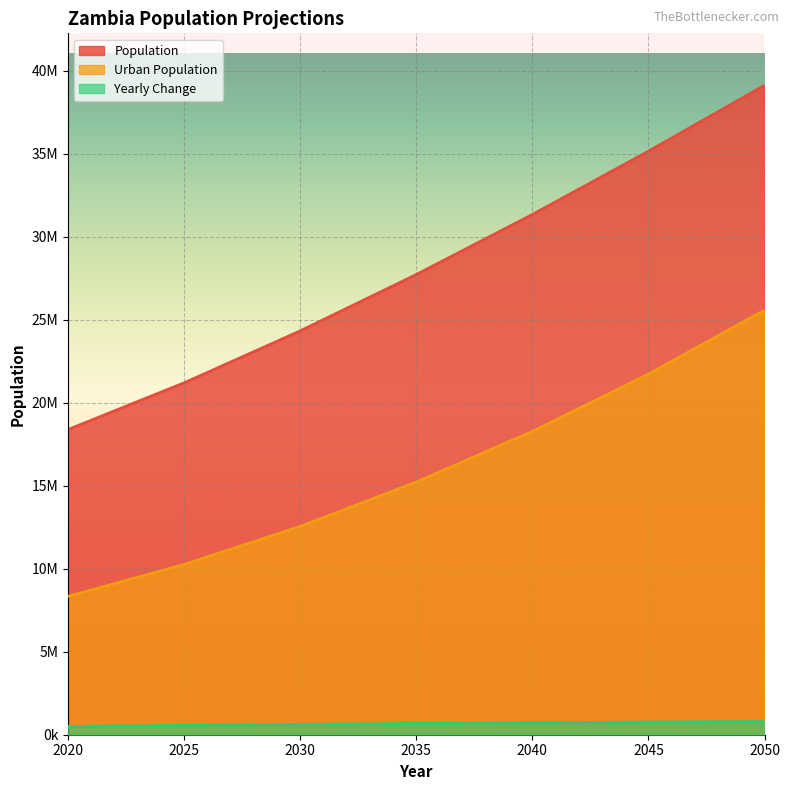

Is it true that Urban Population equals 2128793 at 2025?

False